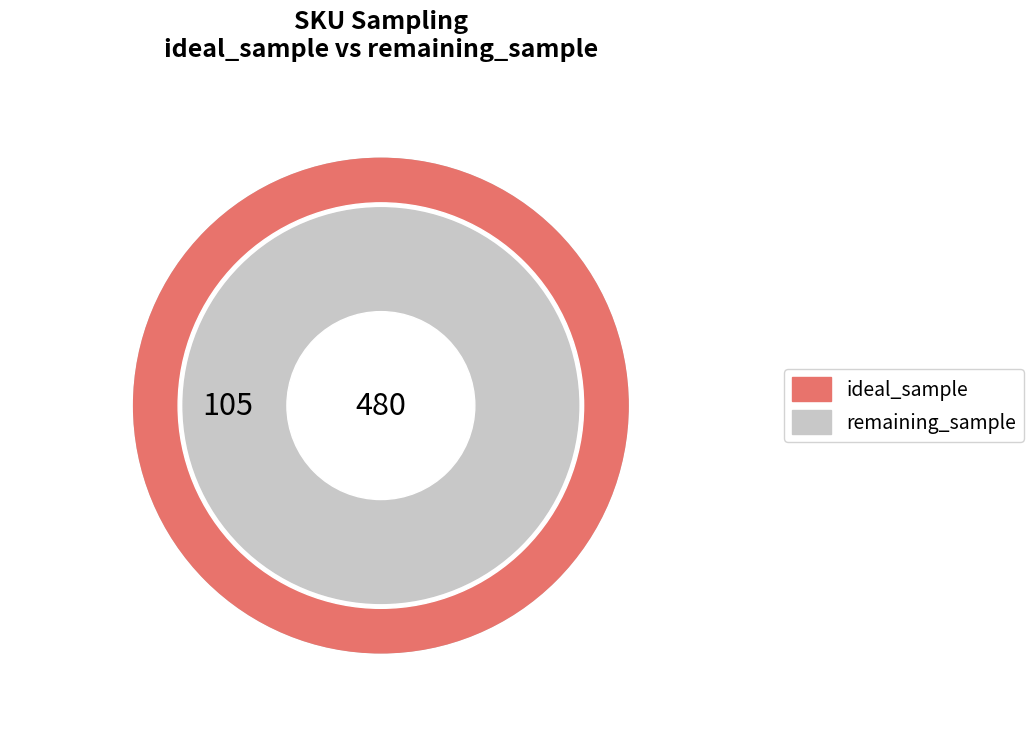

True or false: _I1 accounts for 1% of the total.

False